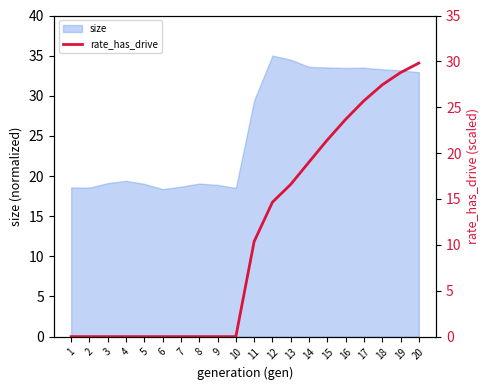

Reading left to right, list all the values displayed in this chart.

1=0.0	2=0.0	3=0.0	4=0.0	5=0.0	6=0.0	7=0.0	8=0.0	9=0.0	10=0.0	11=10.4	12=14.7	13=16.6	14=19.0	15=21.4	16=23.7	17=25.7	18=27.4	19=28.8	20=29.8